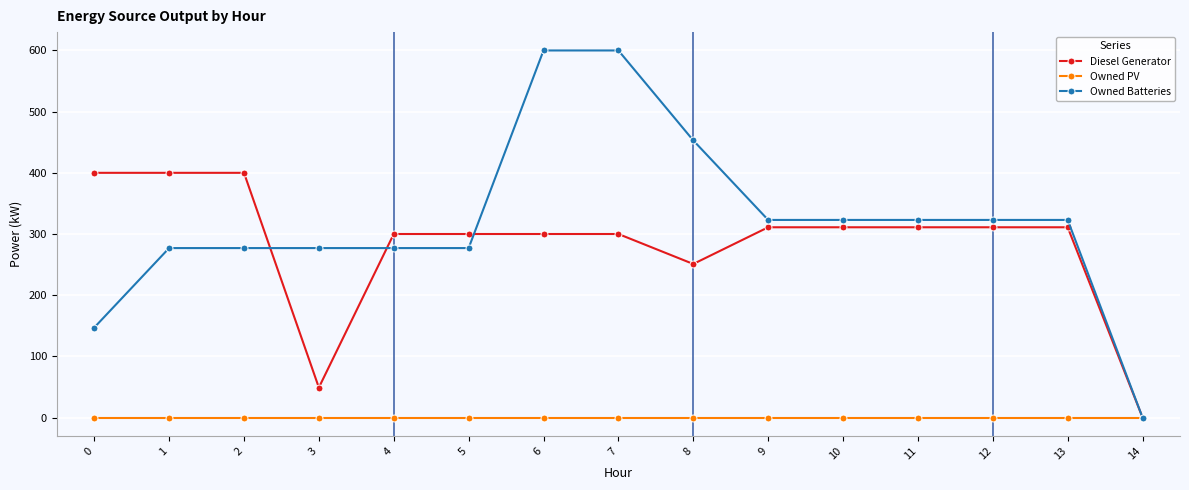

Is it true that Diesel Generator equals 300 at 4?

True